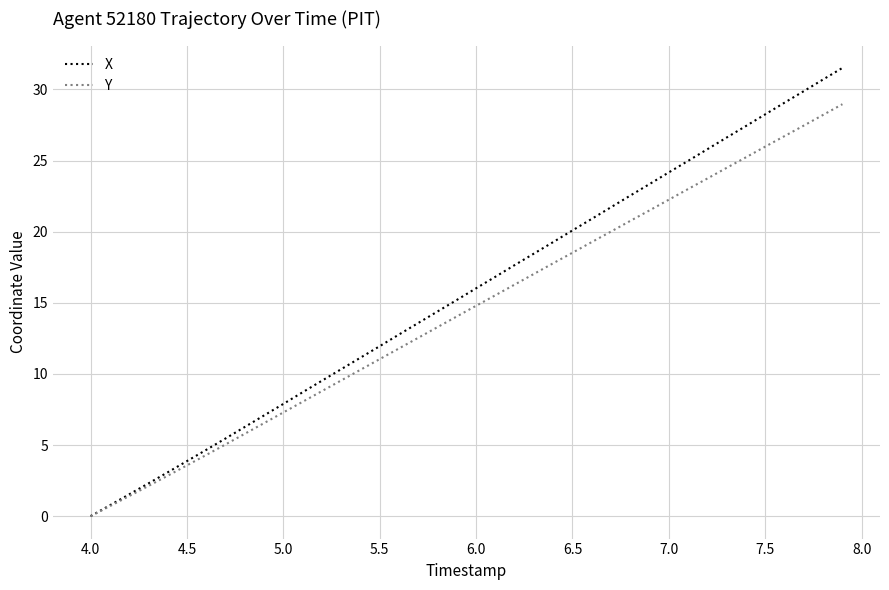

How many distinct data groups are displayed?

2